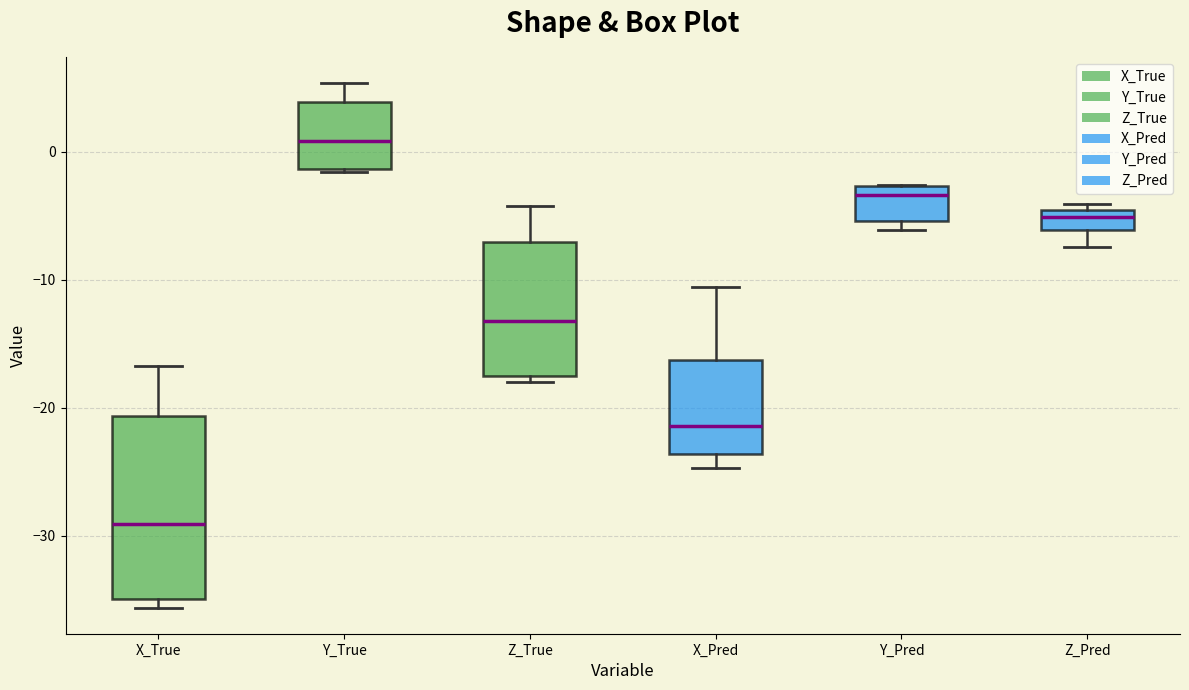

Which box has the lowest median line?

X_True